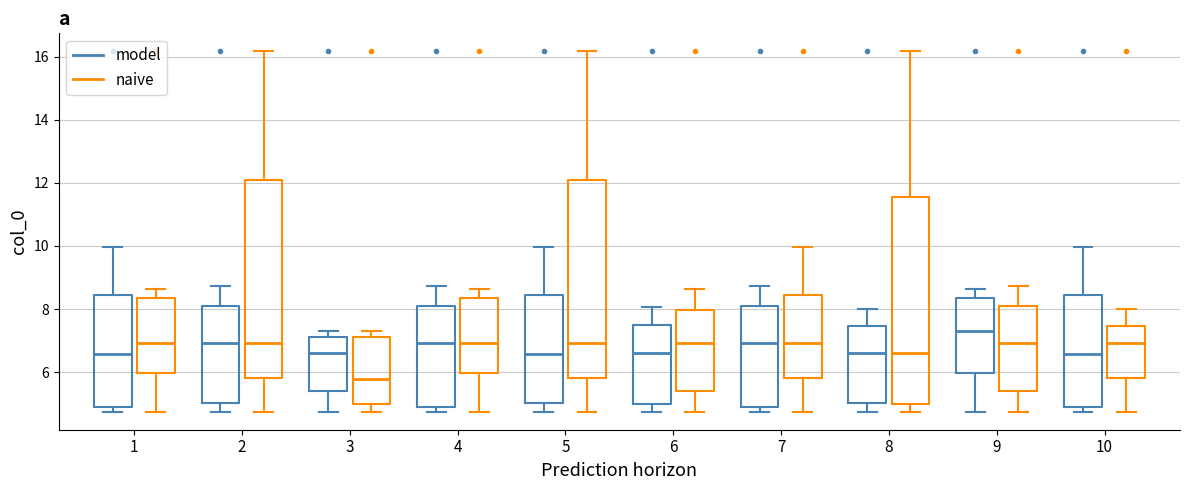

Comparing the boxes themselves (not the whiskers), which one is the tallest?

8 (naive)